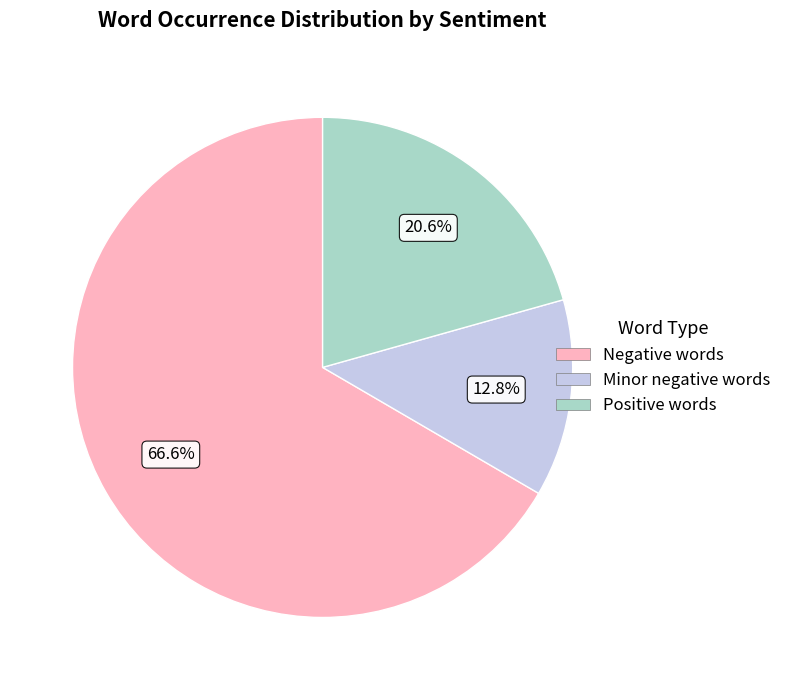

Is there a majority slice in this chart?

Yes